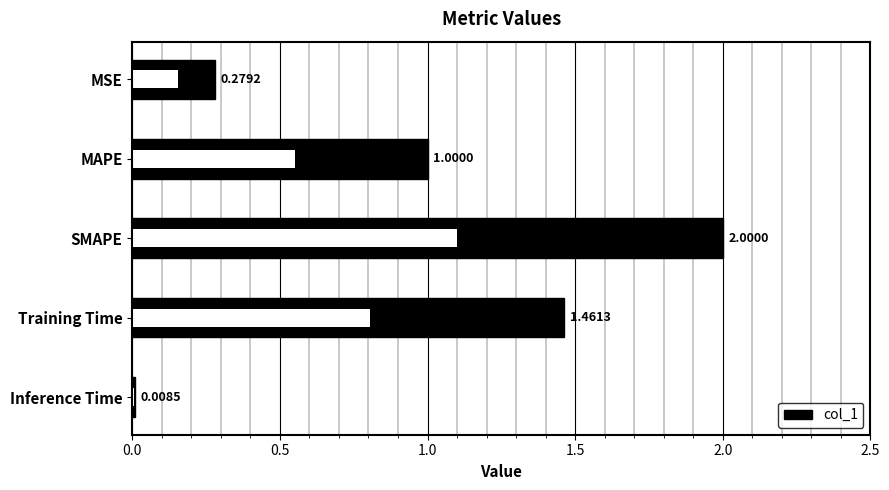

What is the value of the 2nd bar from the left?

1.0